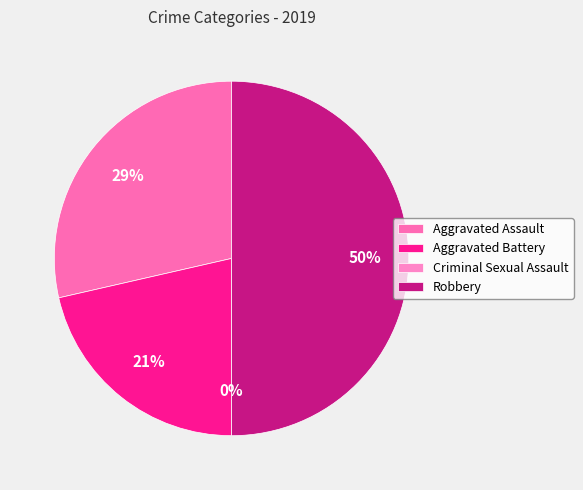

The Aggravated Battery slice represents 21% of the pie. True or false?

True